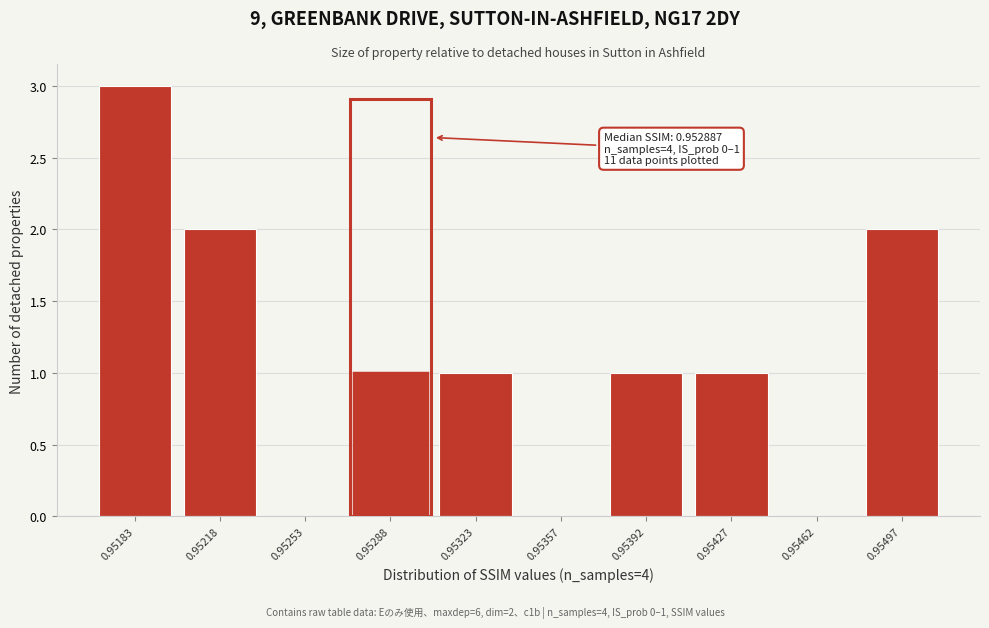

Reading right to left, what are all the values shown in this chart?

0.95497=2	0.95462=0	0.95427=1	0.95392=1	0.95357=0	0.95323=1	0.95288=1	0.95253=0	0.95218=2	0.95183=3